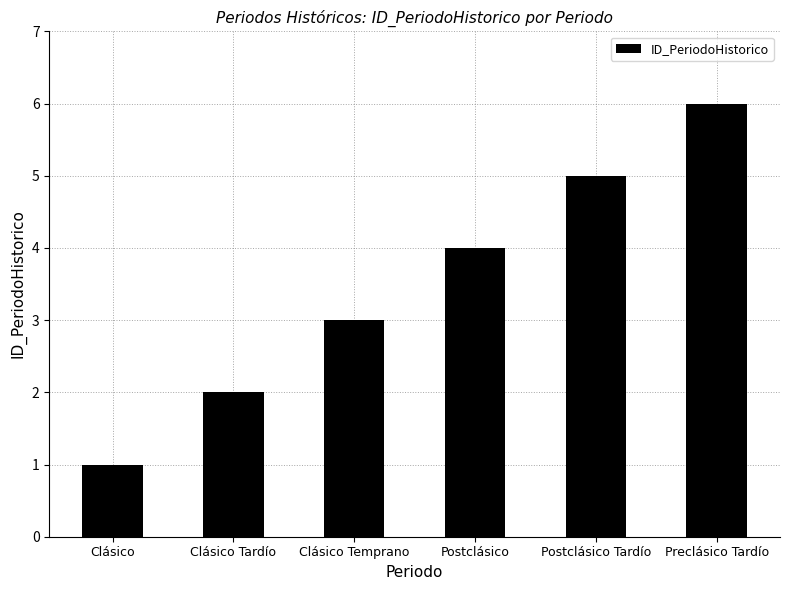

List the labels in order of value, smallest first.

Clásico, Clásico Tardío, Clásico Temprano, Postclásico, Postclásico Tardío, Preclásico Tardío